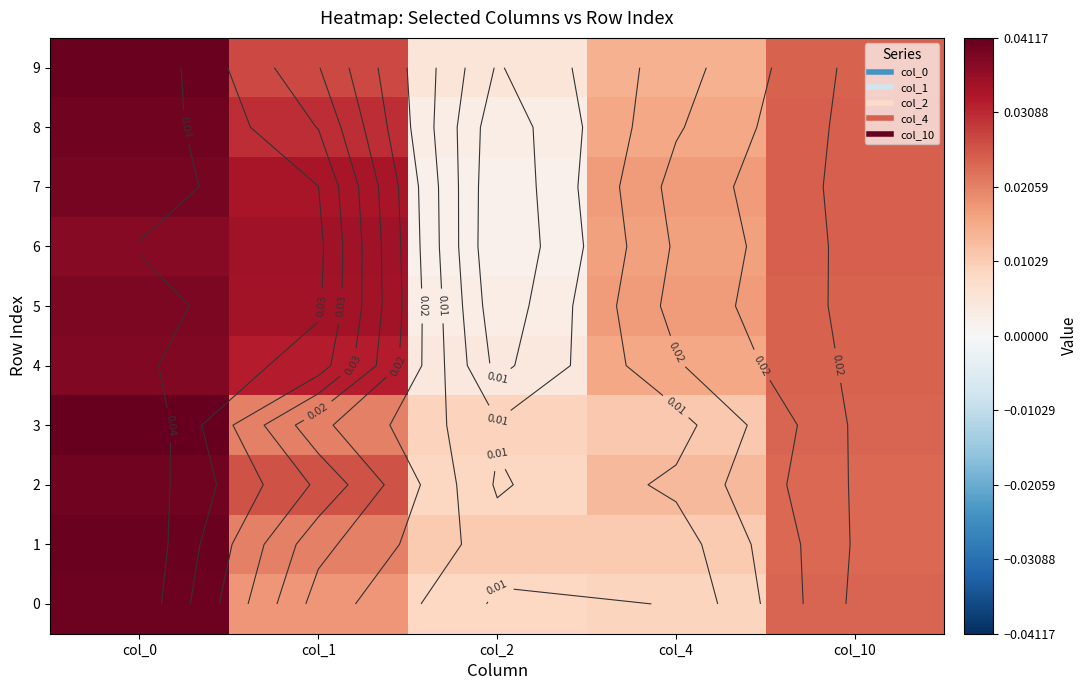

At how many categories does at least one series exceed 0?

5